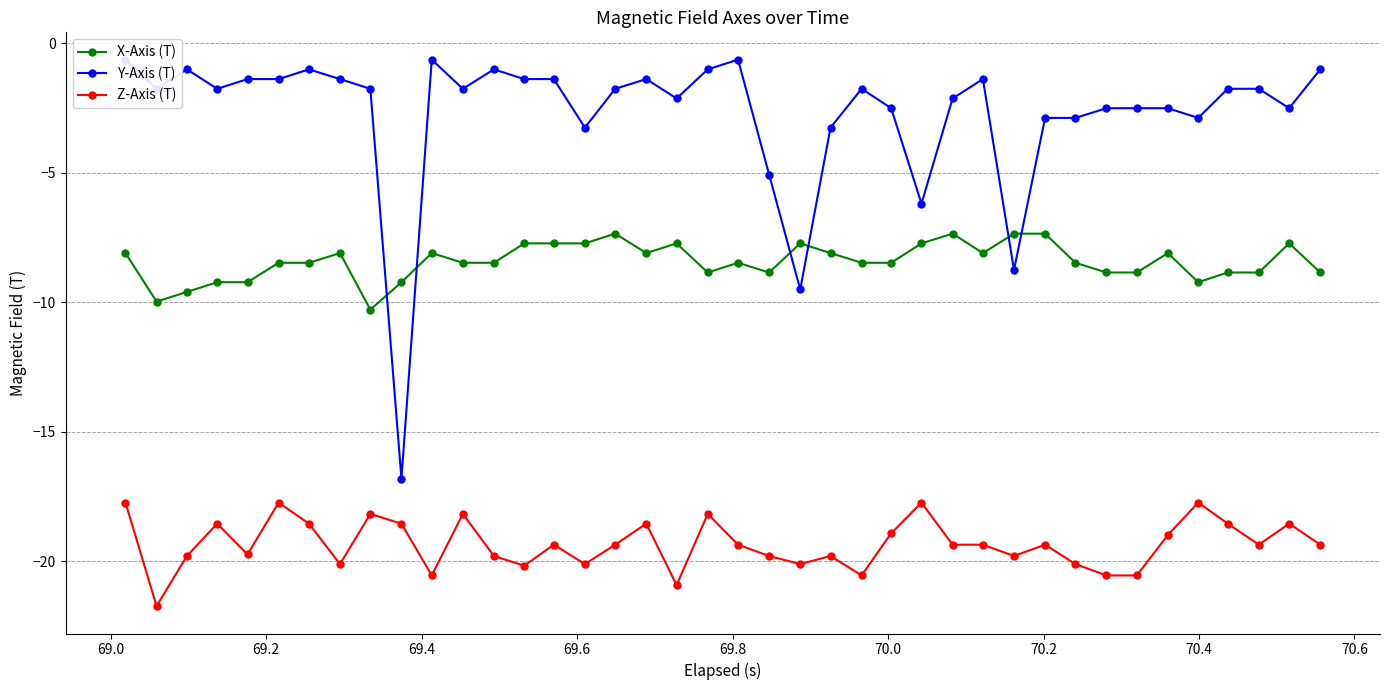

True or false: Z-Axis (T) and Y-Axis (T) intersect in this chart.

False